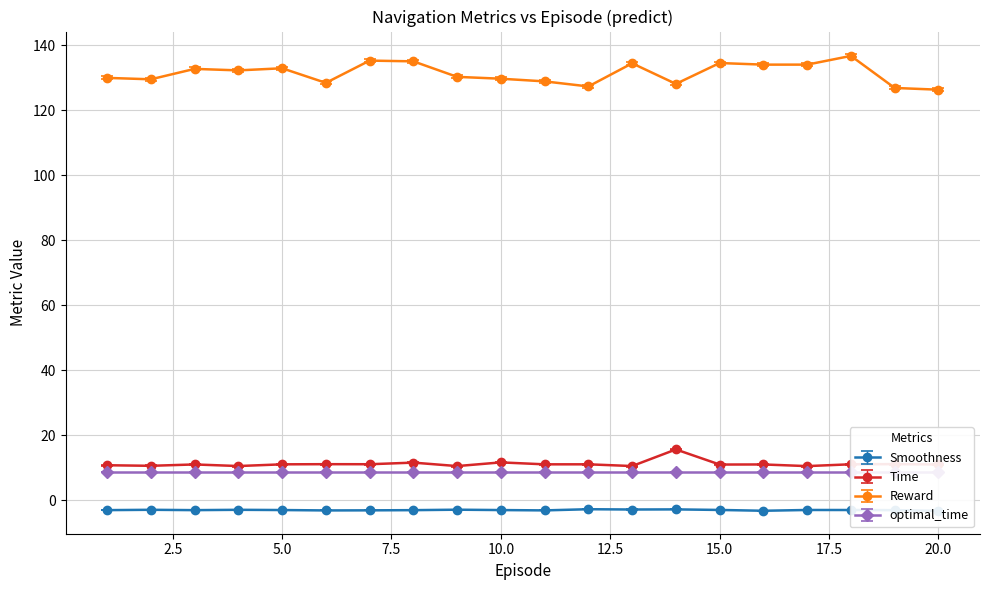

Which category has the lowest value in the Reward series?

20